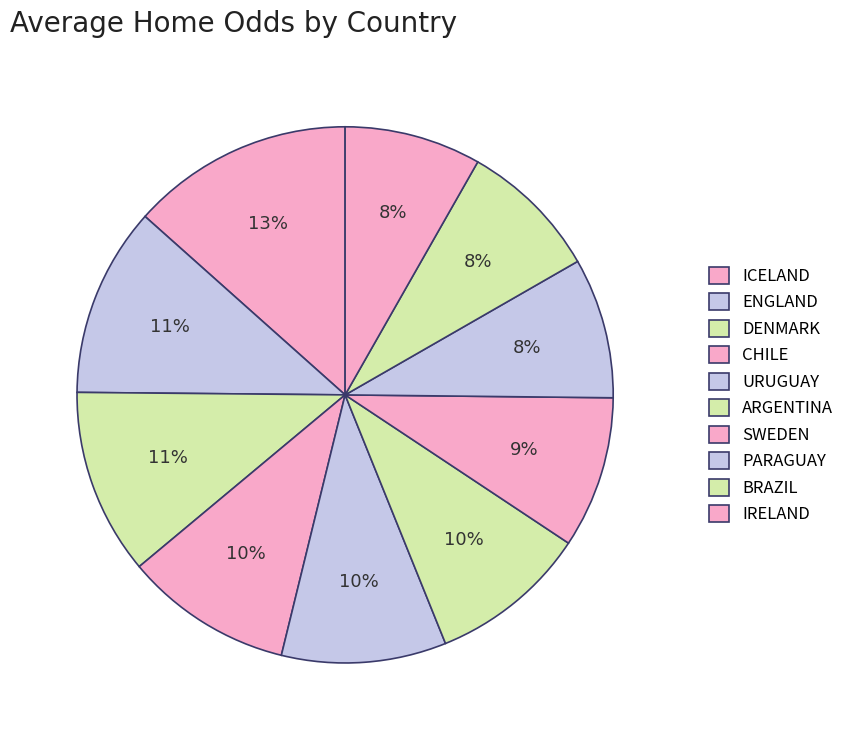

How many segments does this pie chart have?

10